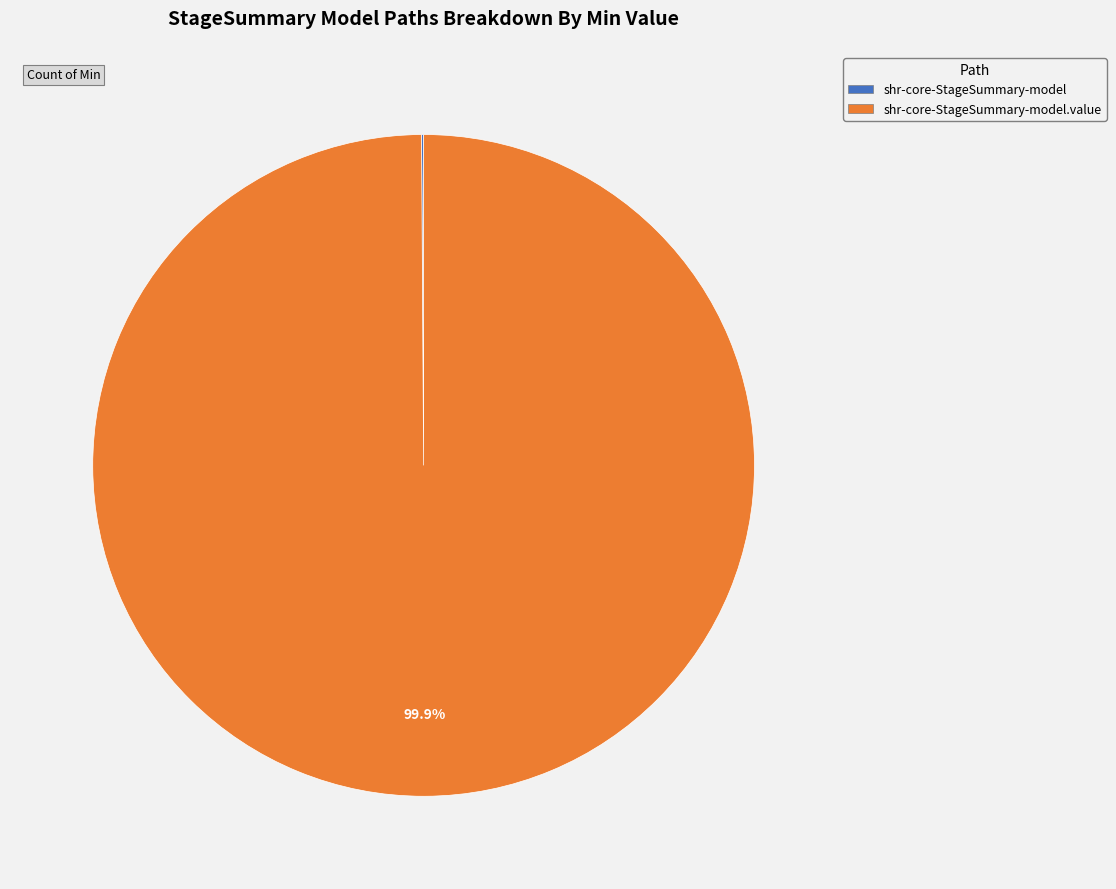

Is there a majority slice in this chart?

Yes